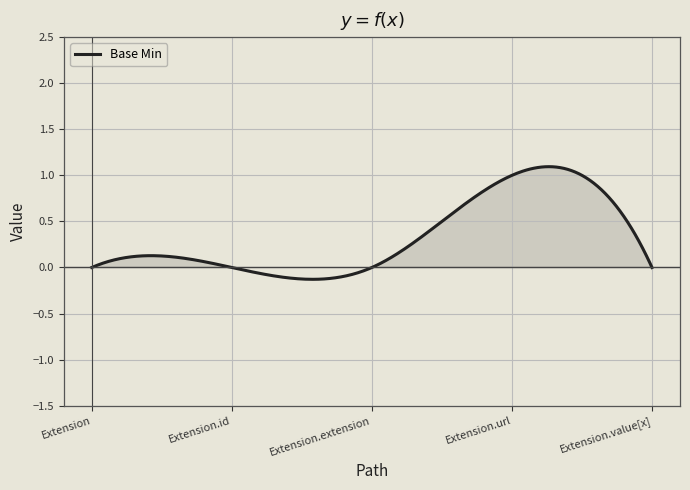

What is the difference between the maximum and minimum values?

1.2